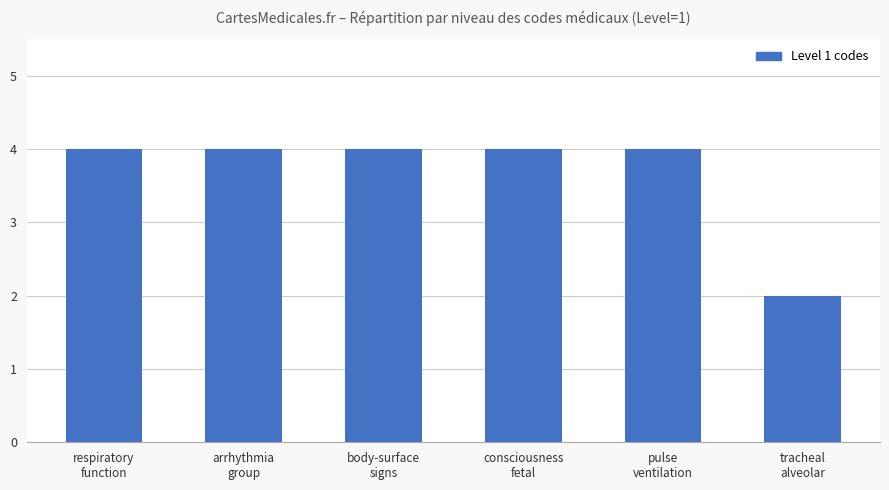

Reading left to right, what are all the values shown in this chart?

4	4	4	4	4	2